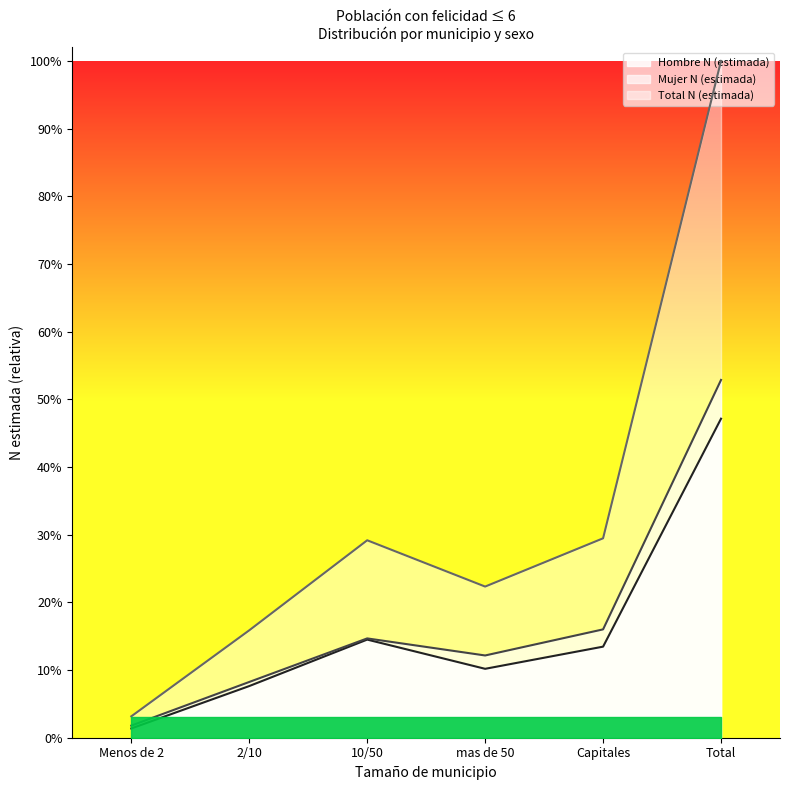

What is the sum of the Total N (estimada) values at mas de 50 and Total?

1.2